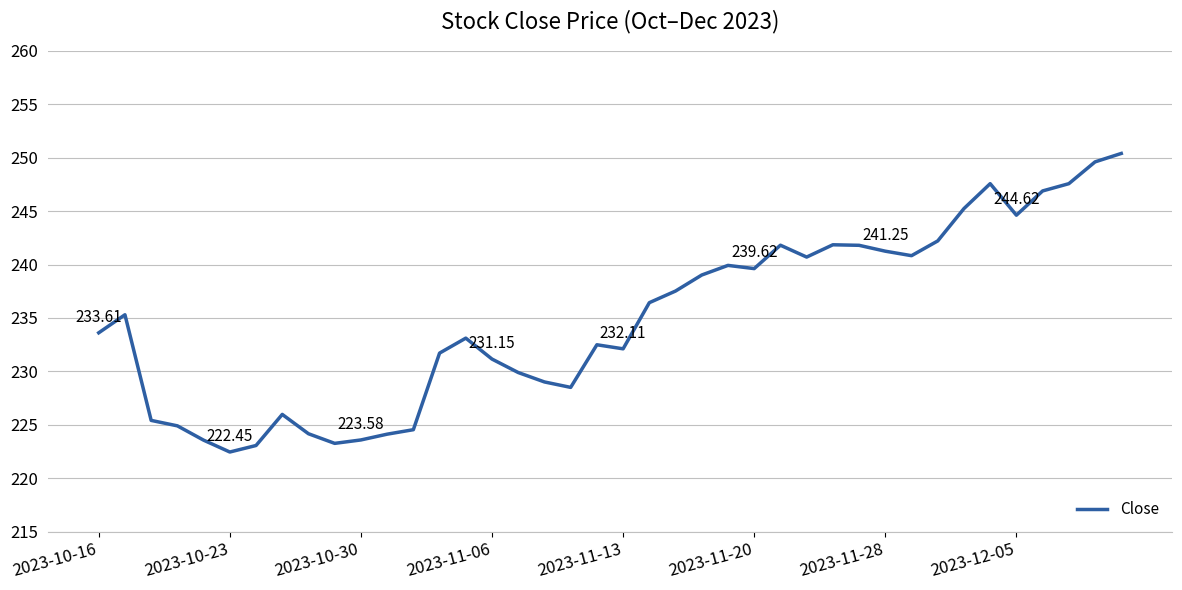

What is the maximum value shown in the chart?

250.4